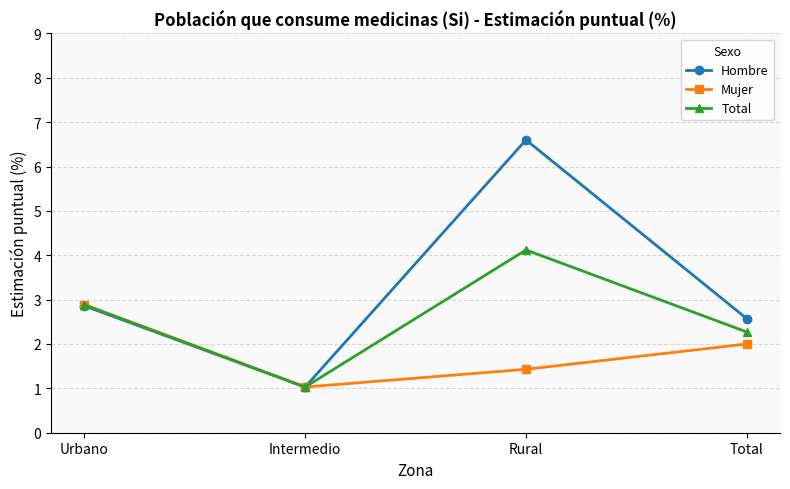

True or false: Total has a value of 1.5 at Intermedio.

False